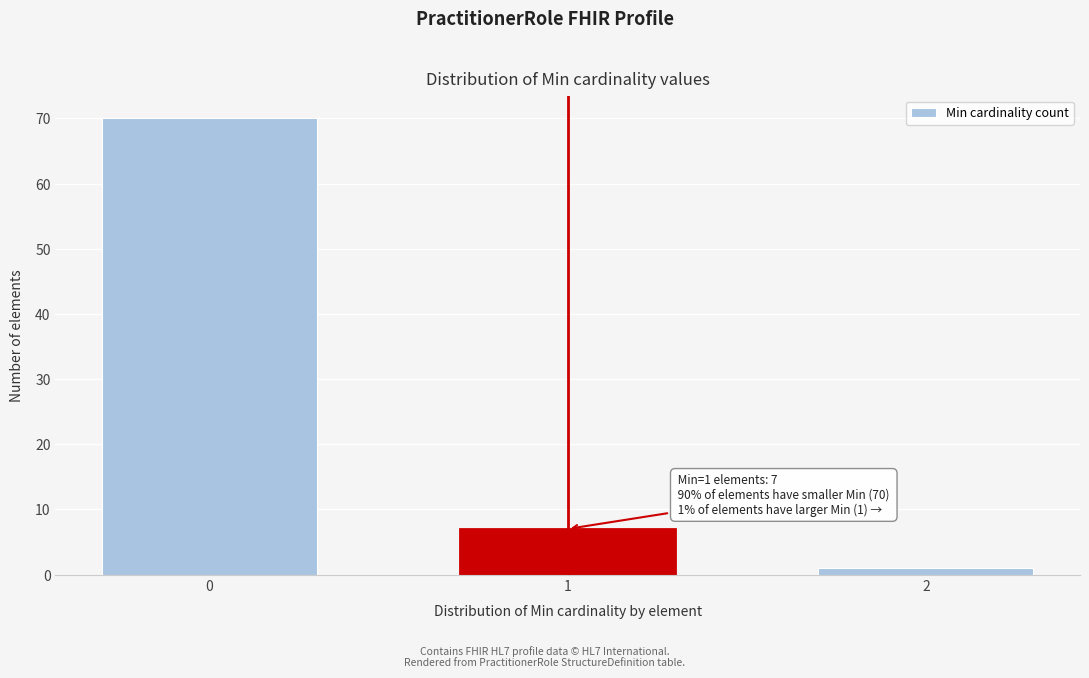

Reading left to right, list all the values displayed in this chart.

70	7	1